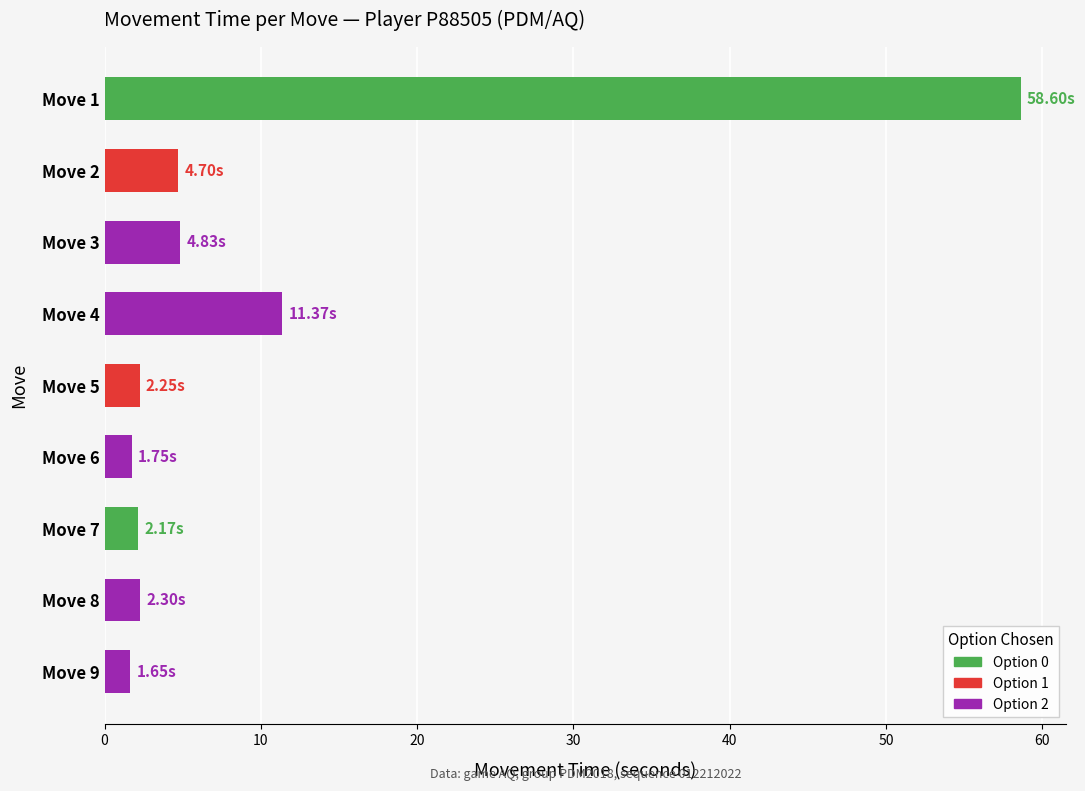

What is the difference between the values at Move 9 and Move 2?

3.1